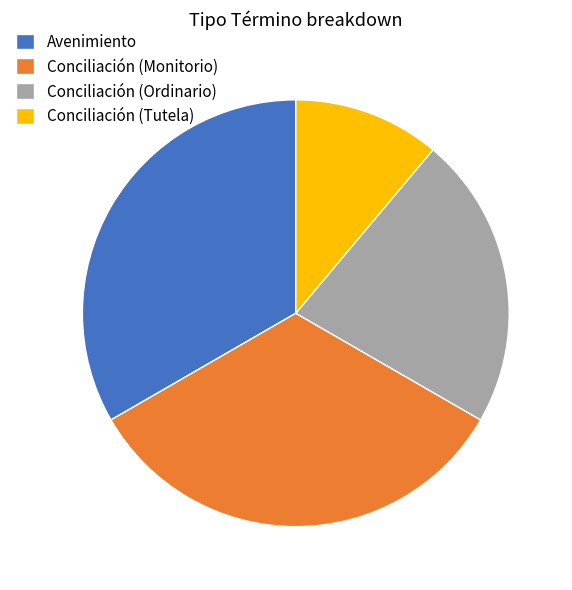

What is the ratio of the value at Avenimiento to the value at Conciliación (Tutela)?

3.0